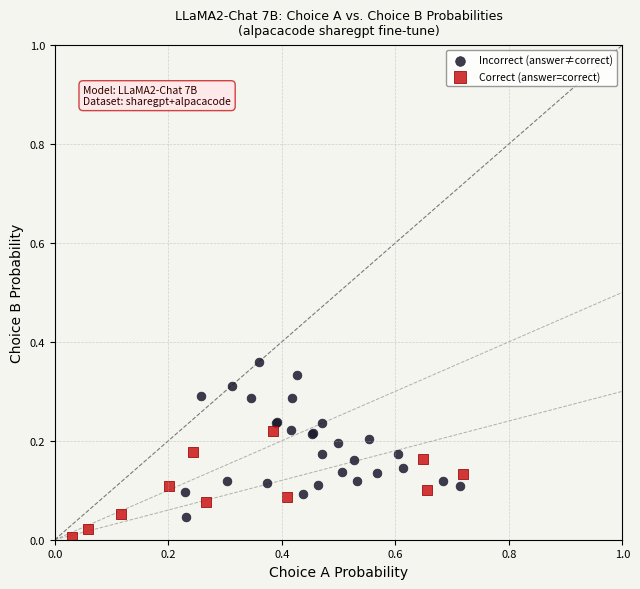

Which series contains the lowest Y value?

Correct (answer=correct)